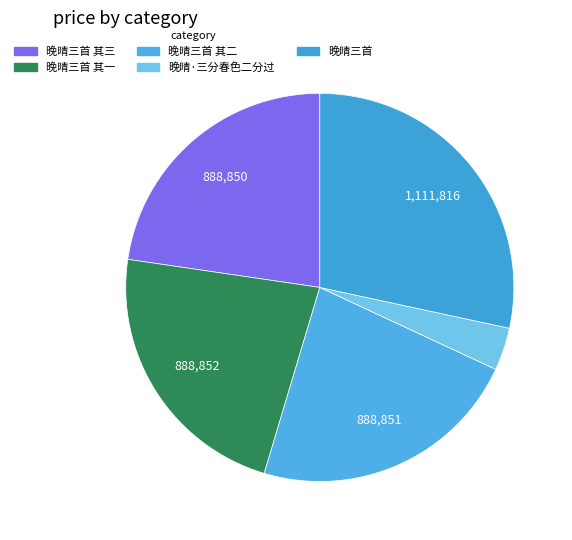

How many slices are in this pie chart?

5